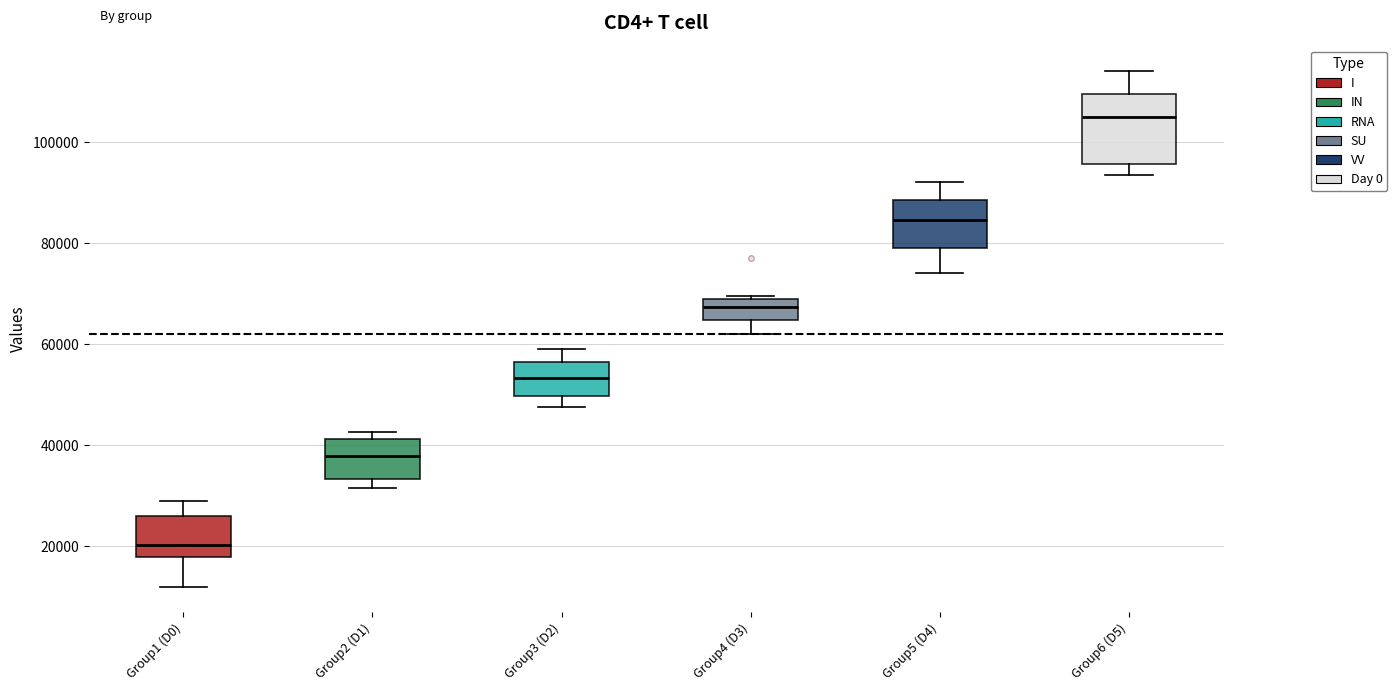

Where does the lower whisker of the box for Group4 (D3) end on the y-axis? The values are not printed on the chart, so give them approximately, as read against the axis.

62000